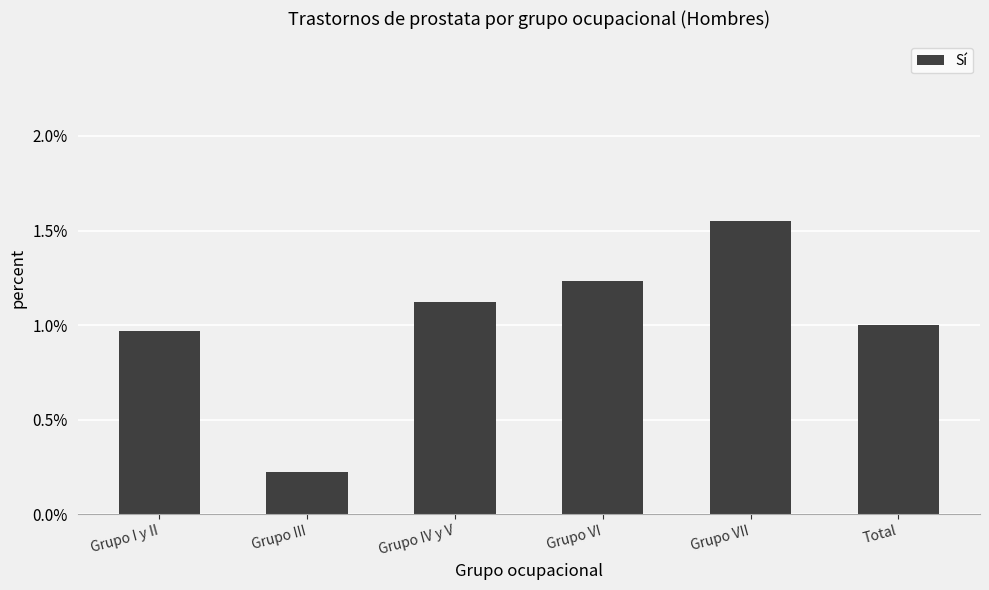

What is the difference between the second highest and second lowest values?

0.3